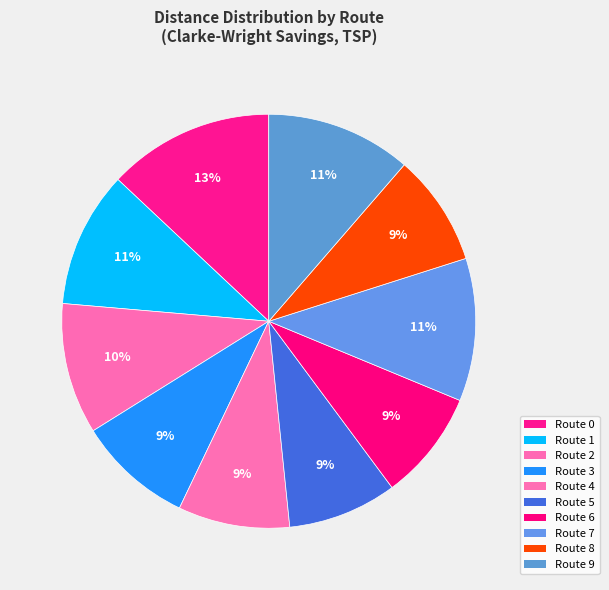

True or false: Route 8 accounts for 9% of the total.

True